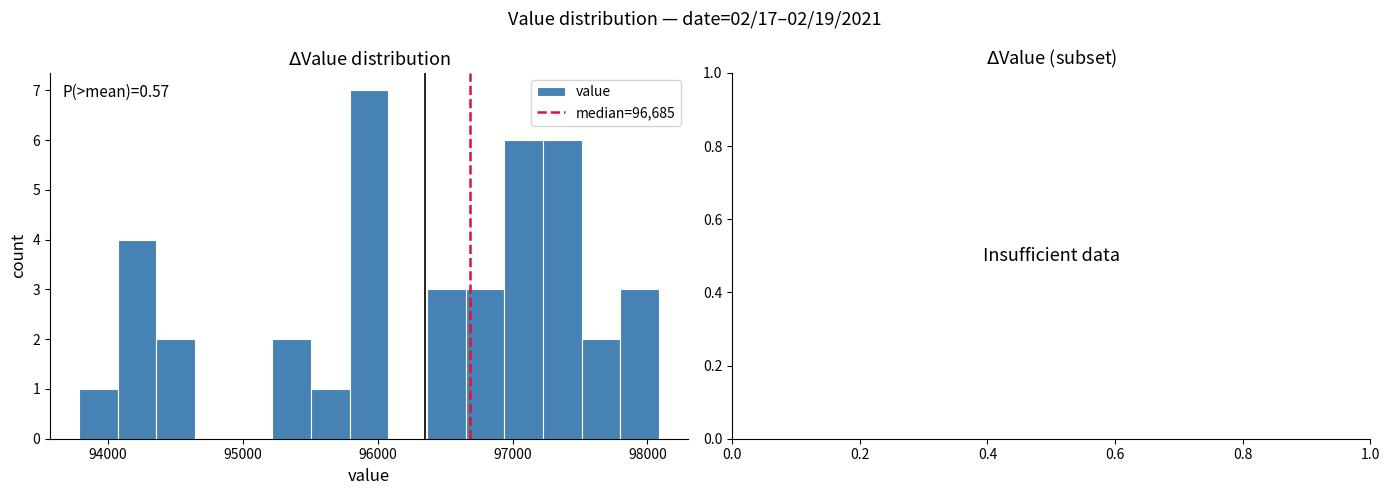

Around what value on the x-axis is the tallest bar? Give the approximate position of its centre, as read against the axis.

95900